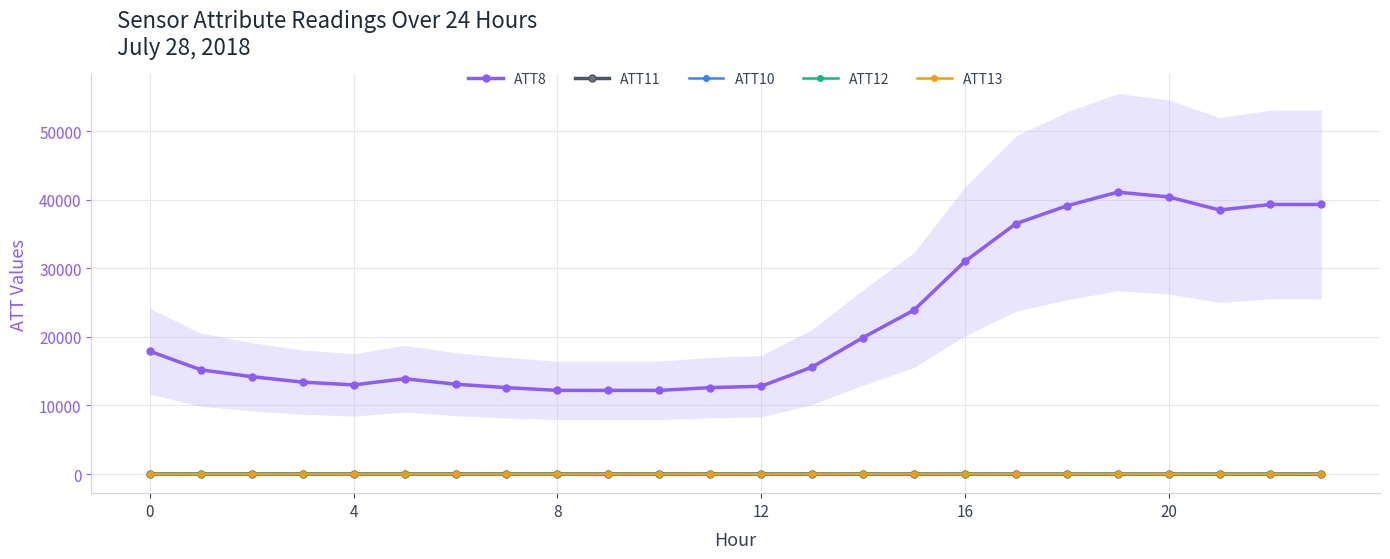

What is the sum of all ATT11 values?

127.0